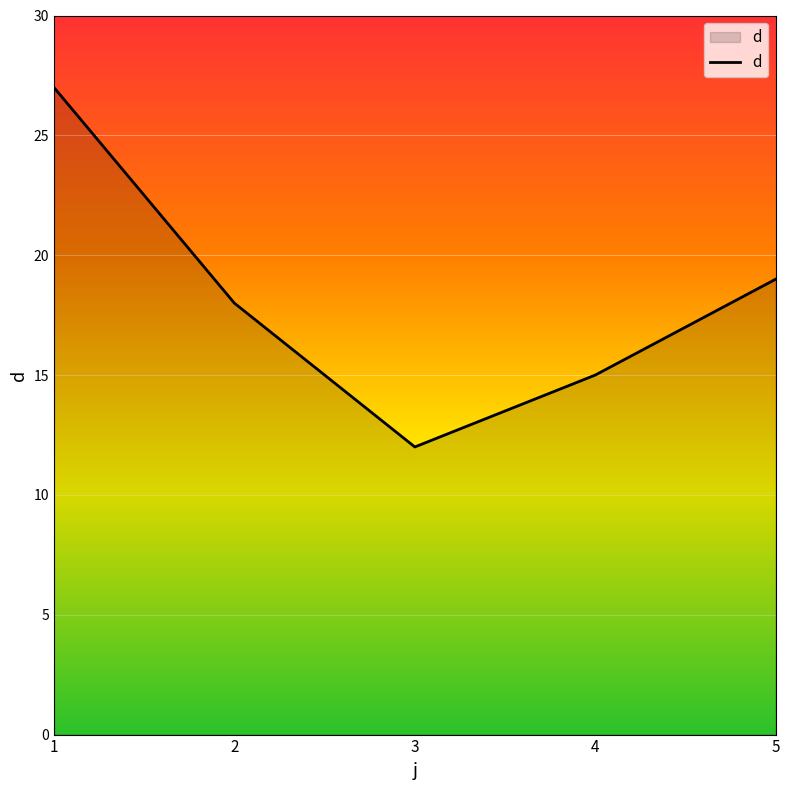

Rank the categories by value from highest to lowest.

1, 5, 2, 4, 3